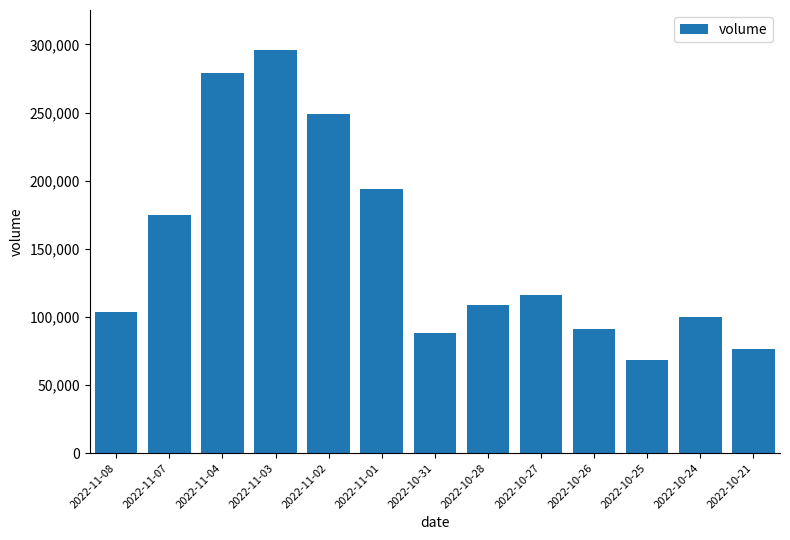

Reading left to right, what are all the values shown in this chart?

103859	174919	279199	295731	249019	194167	88323	108787	116299	91099	68034	99641	76716